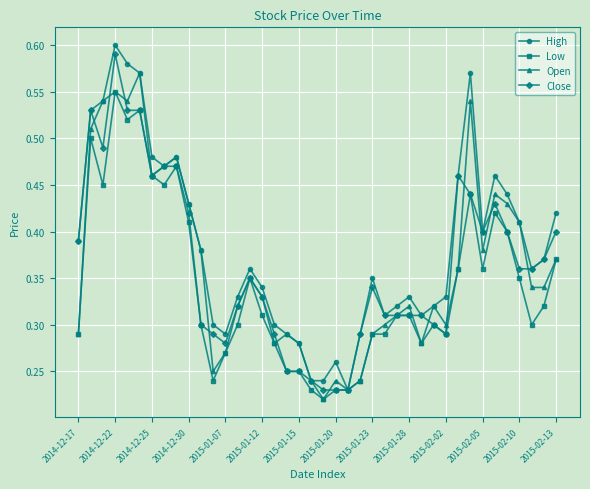

At how many categories does at least one series exceed 0?

40